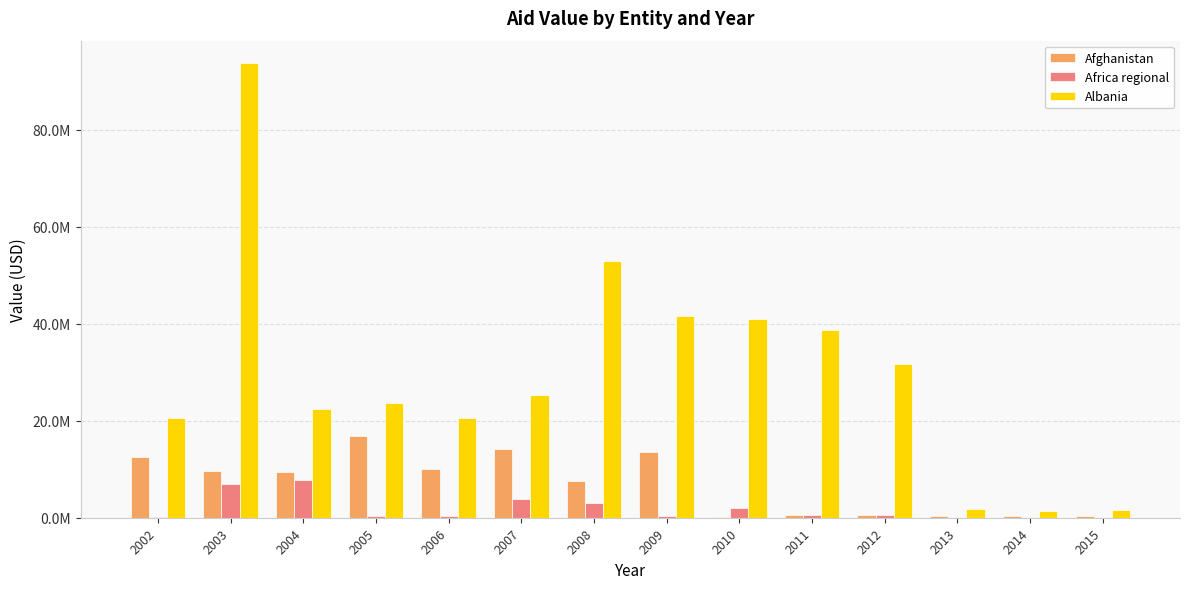

Is it true that Afghanistan equals 14219859.8 at 2007?

True